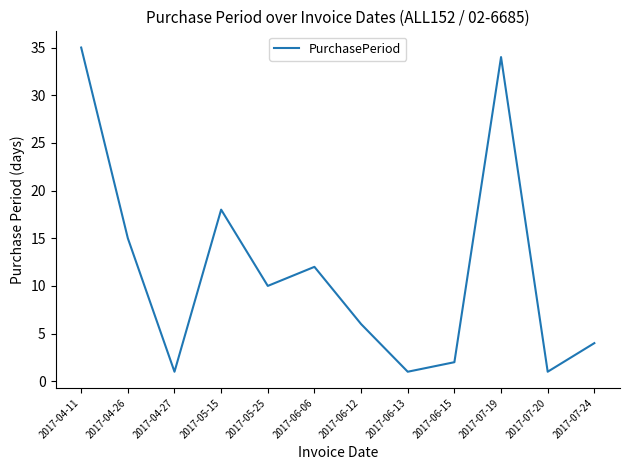

At which category does the data reach its first local valley?

2017-04-27